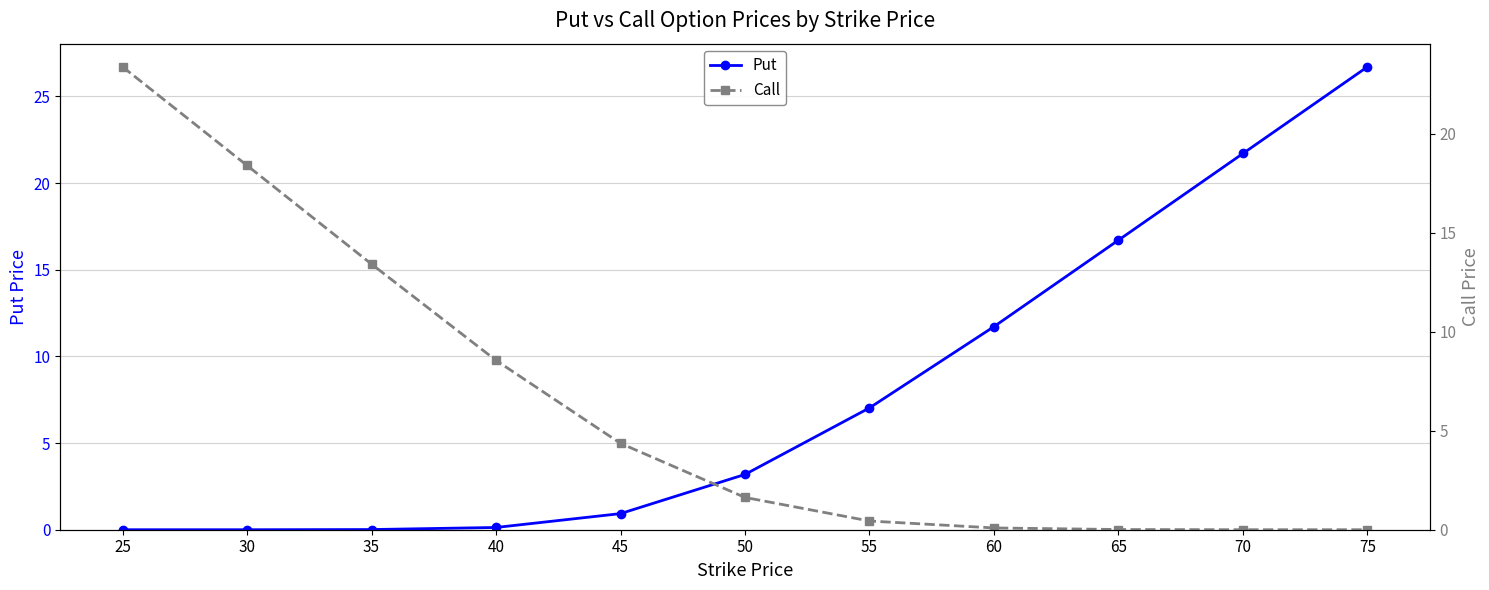

Reading left to right, transcribe all the data shown in this chart.

Put: 0.0	0.0	0.0	0.1	0.9	3.2	7.0	11.7	16.7	21.7	26.7
Call: 23.4	18.4	13.4	8.6	4.4	1.6	0.4	0.1	0.0	0.0	0.0